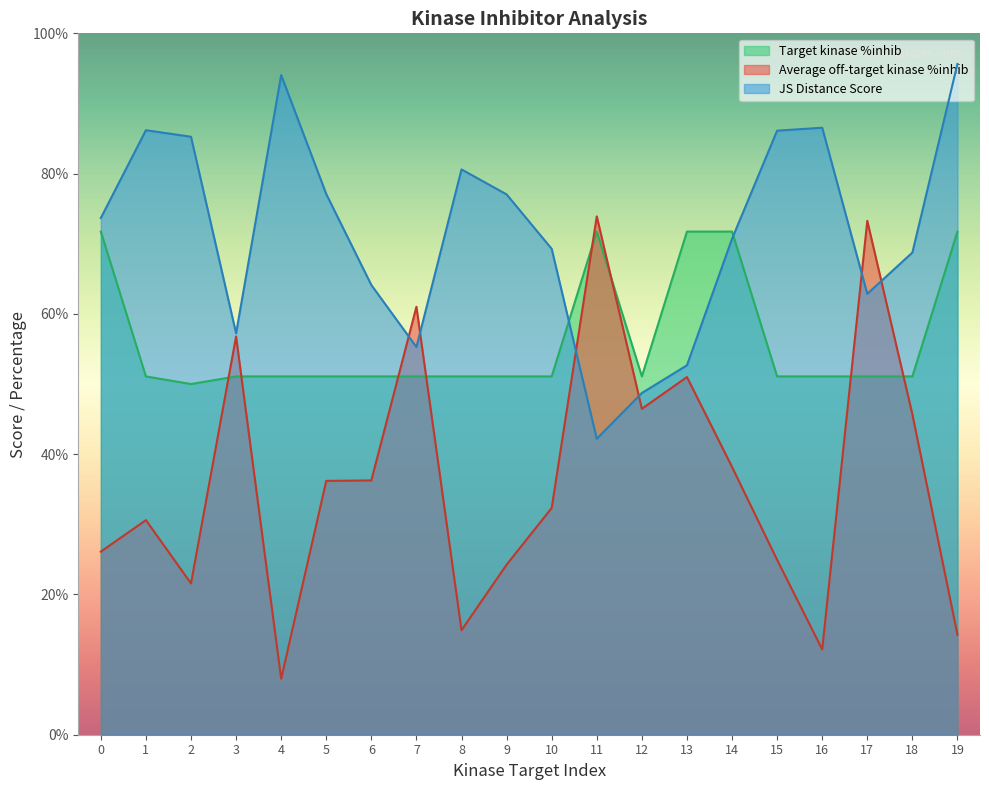

Where is Target kinase %inhib nearest to the value 60?

1